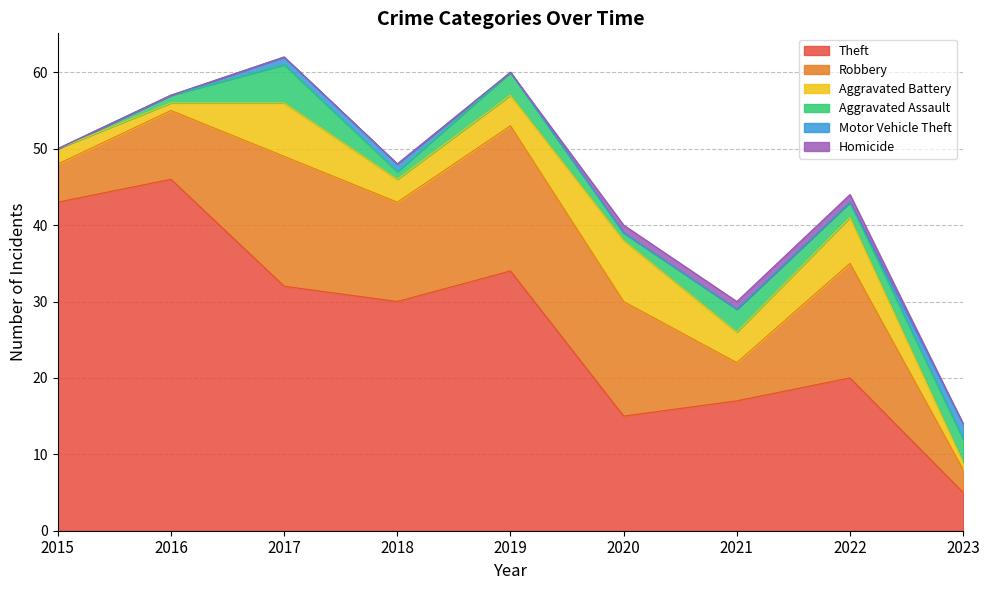

True or false: Motor Vehicle Theft and Aggravated Assault cross at least once.

False